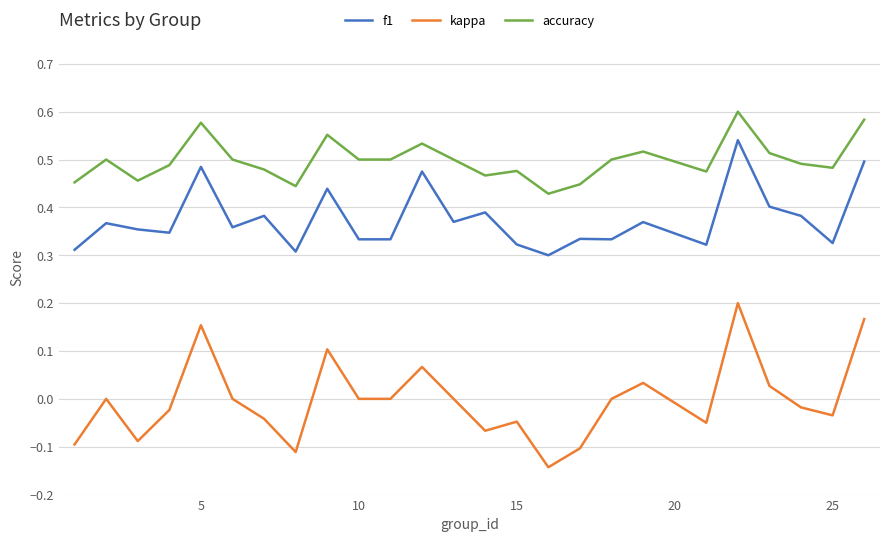

True or false: f1 and accuracy cross at least once.

False